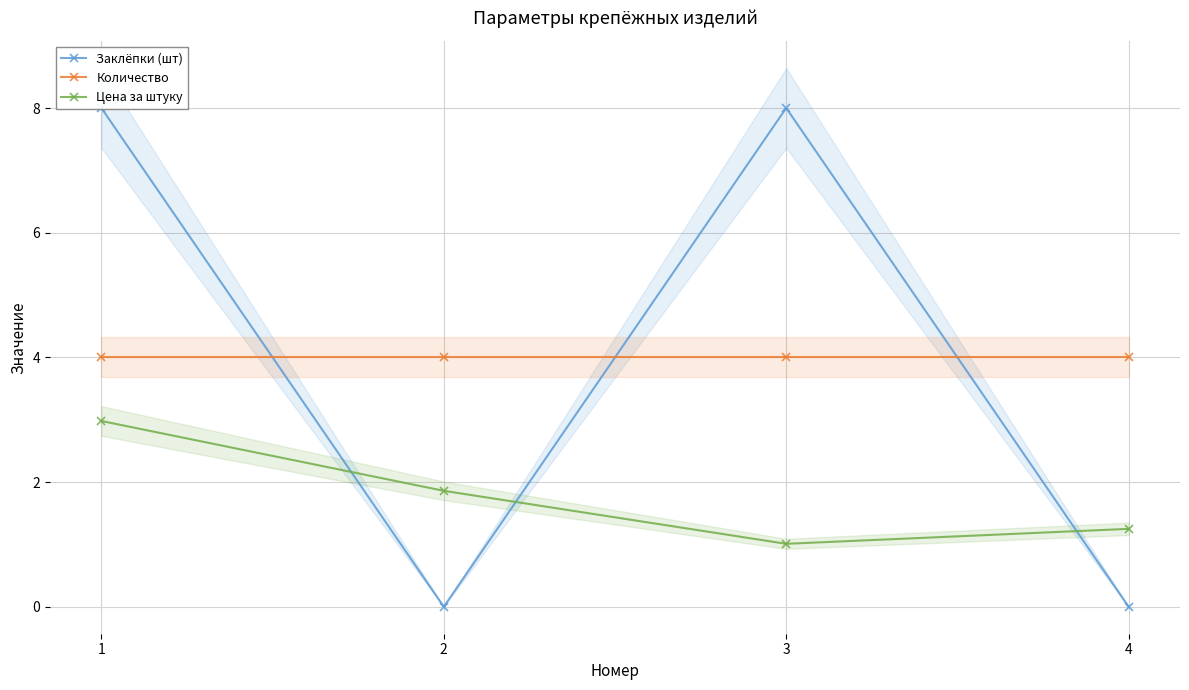

At which category is the sum across all series the highest?

1